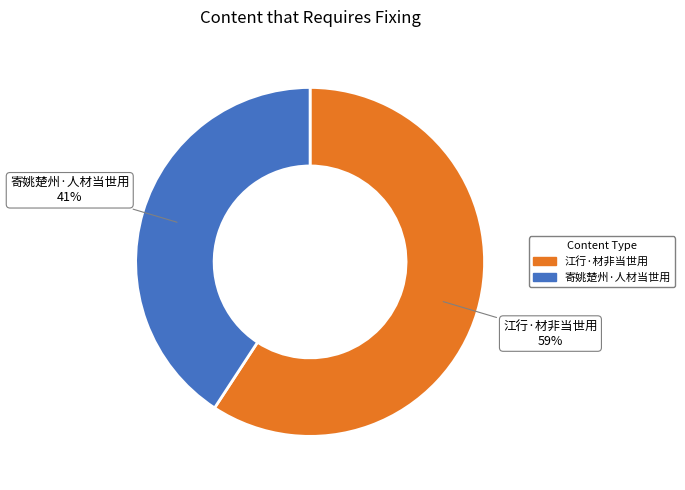

How many slices are in this pie chart?

2